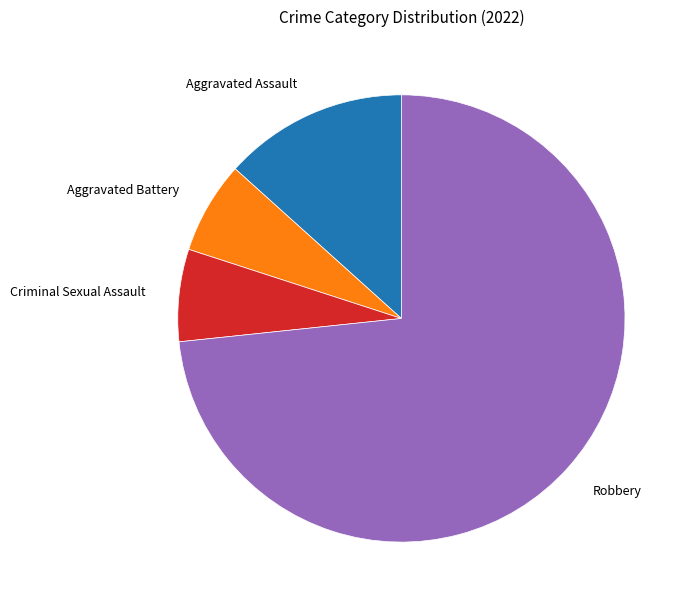

How many segments does this pie chart have?

4